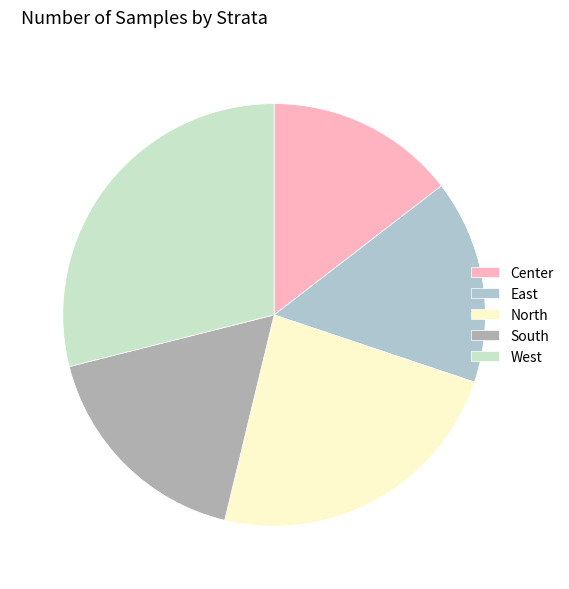

Which category has the smallest portion of the pie?

Center